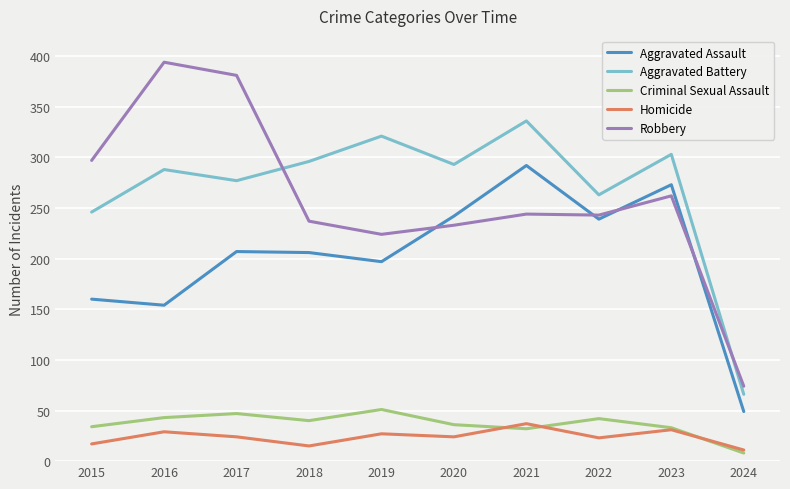

What is the sum of the Aggravated Assault values at 2022 and 2019?

436